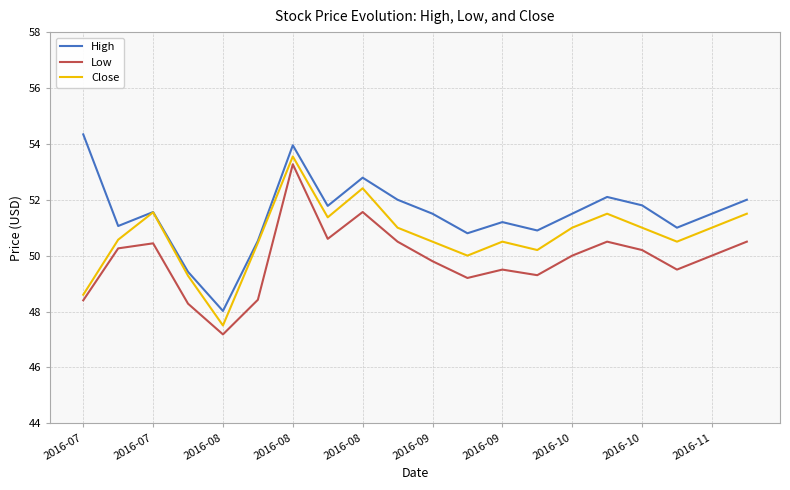

At how many categories does at least one series exceed 47?

20